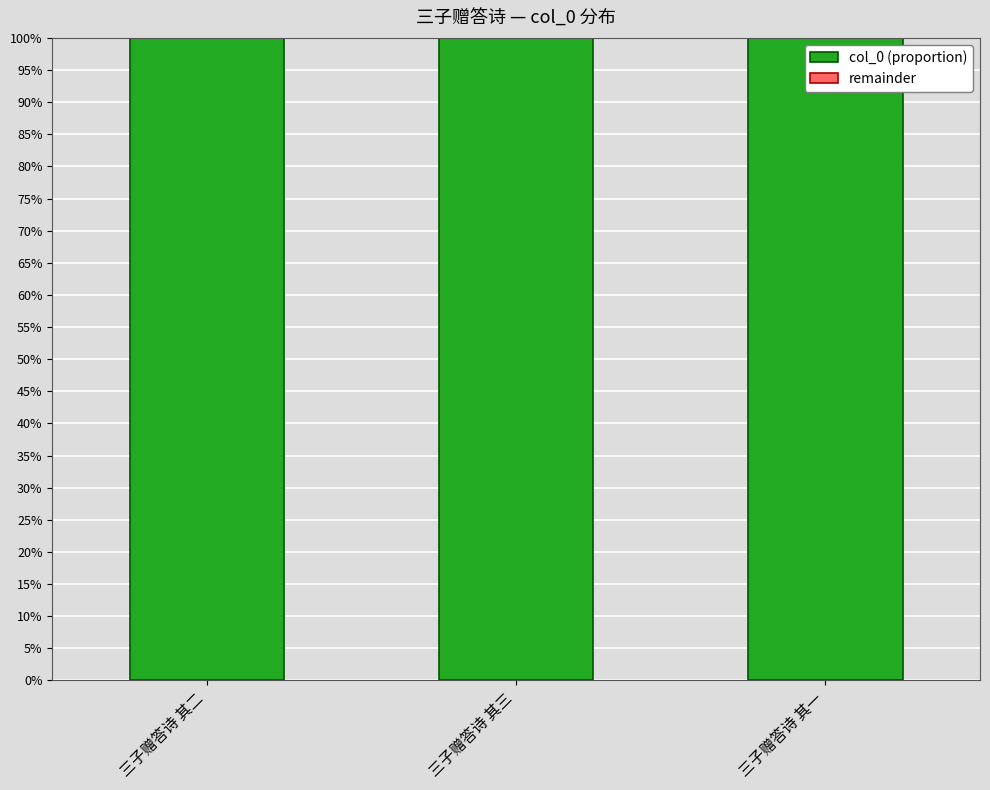

What is the total value across all series at 三子赠答诗 其二?

100.0